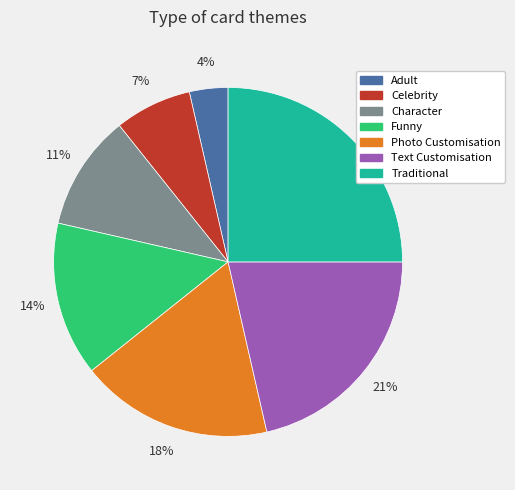

Rank the categories by value from lowest to highest.

Adult, Celebrity, Character, Funny, Photo Customisation, Text Customisation, Traditional